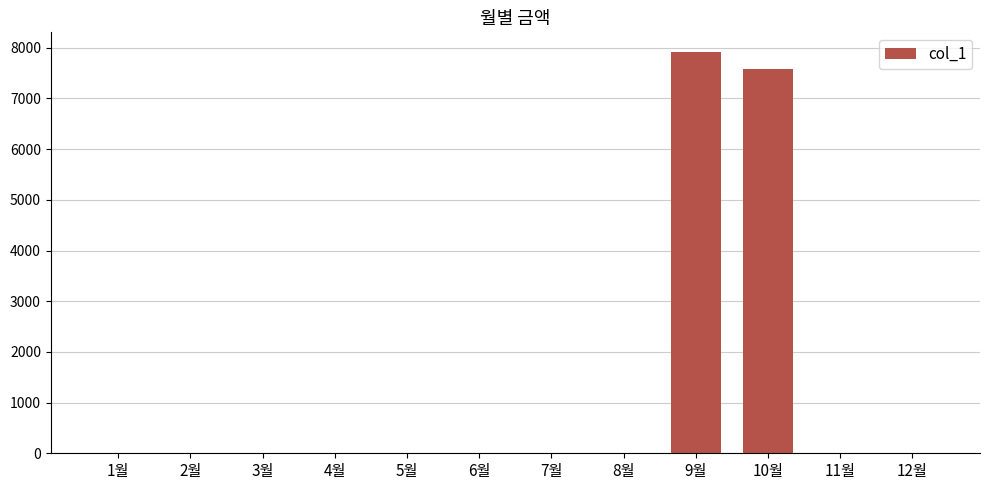

Count the number of values greater than 0.

2